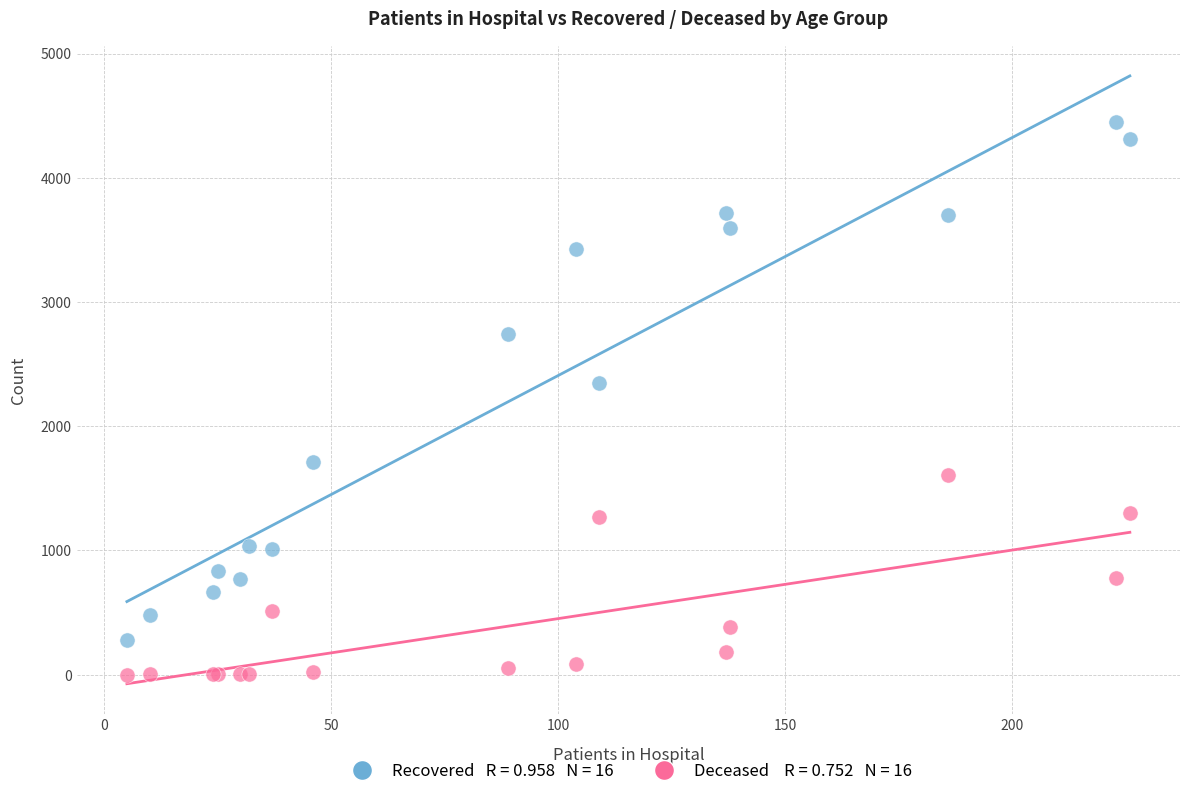

Across all series, what Y value is closest to 2224?

2346